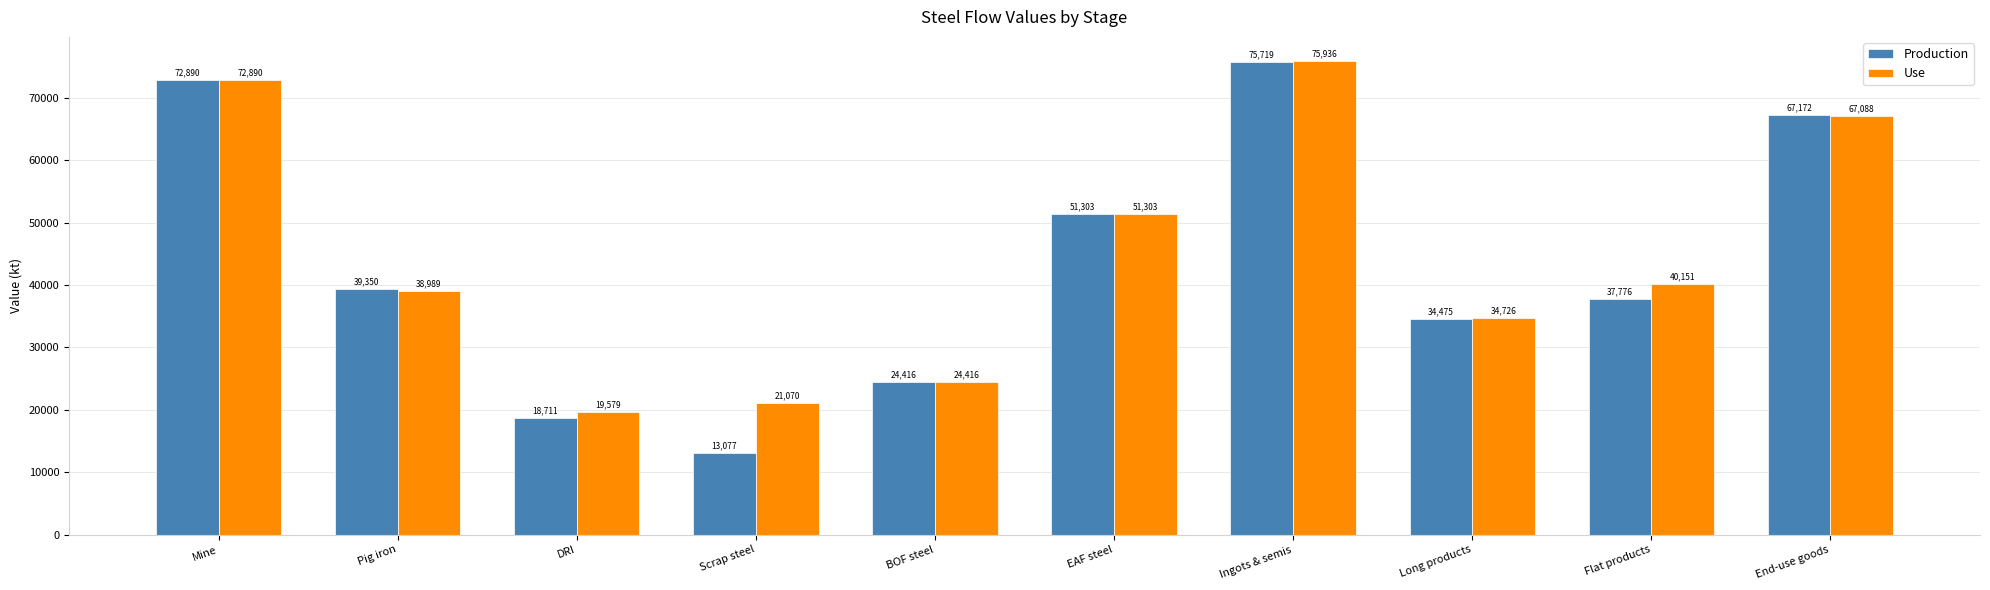

At which label is Use closest to 47757?

EAF steel